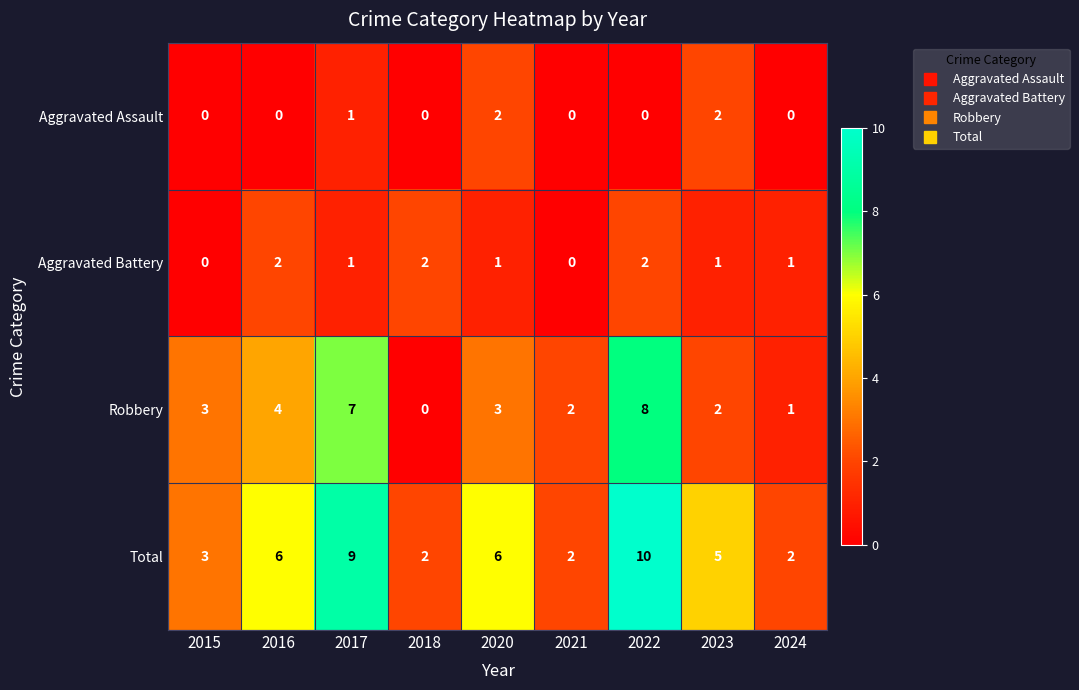

Count the number of data series in this chart.

4